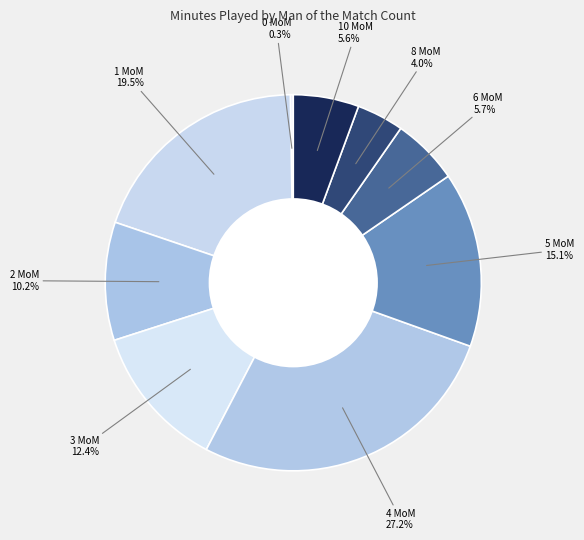

To the nearest percent, what is the average slice percentage?

11%